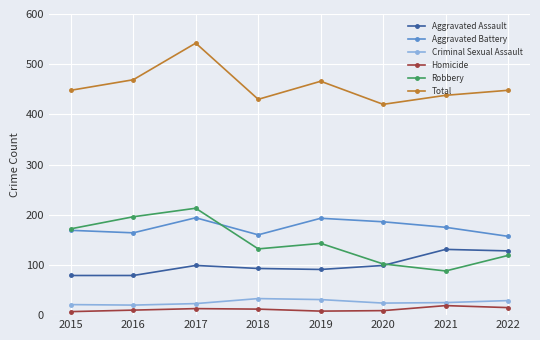

What is the sum of the Aggravated Battery values at 2016 and 2015?

333